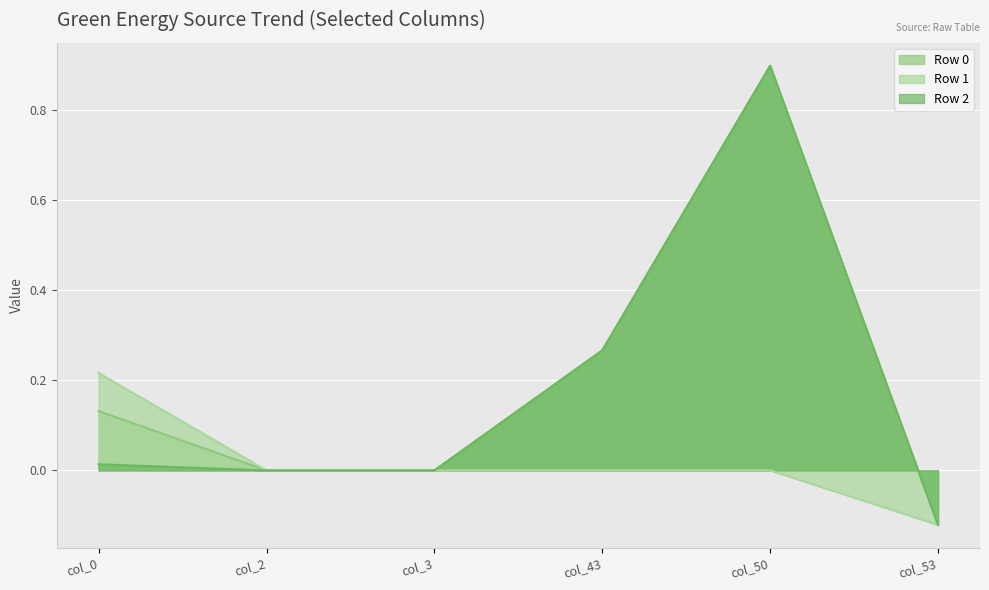

What is the average value of the Row 0 line series?

0.2